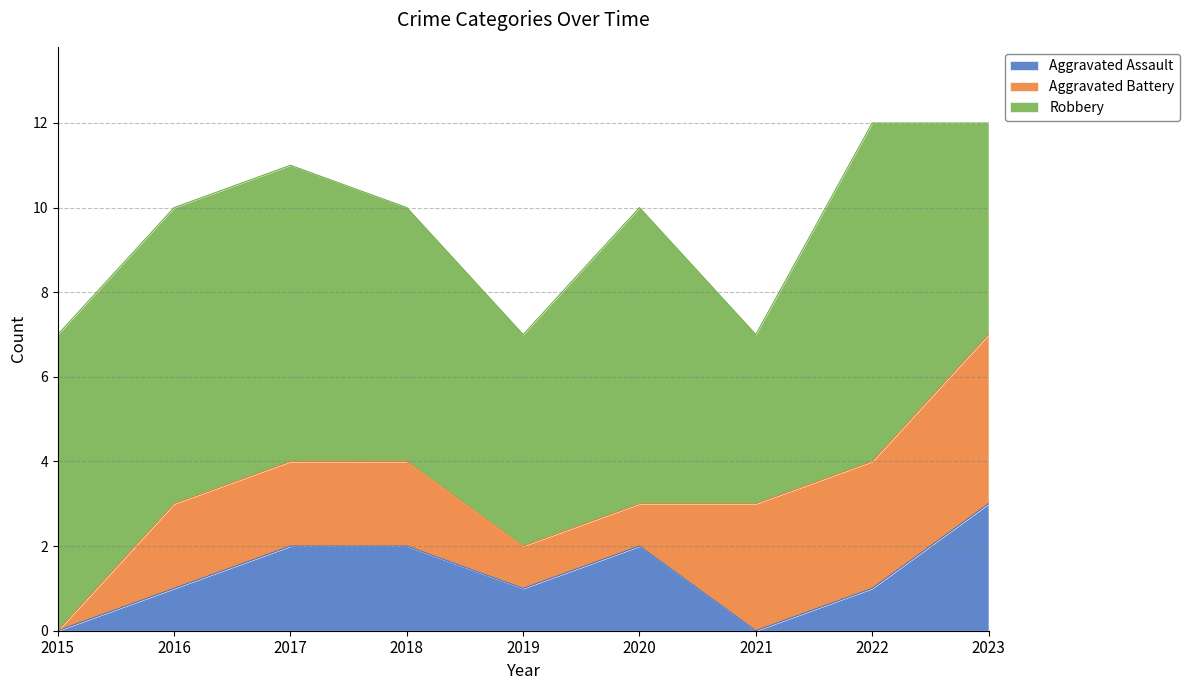

The Aggravated Assault series shows 0 at 2015. True or false?

True